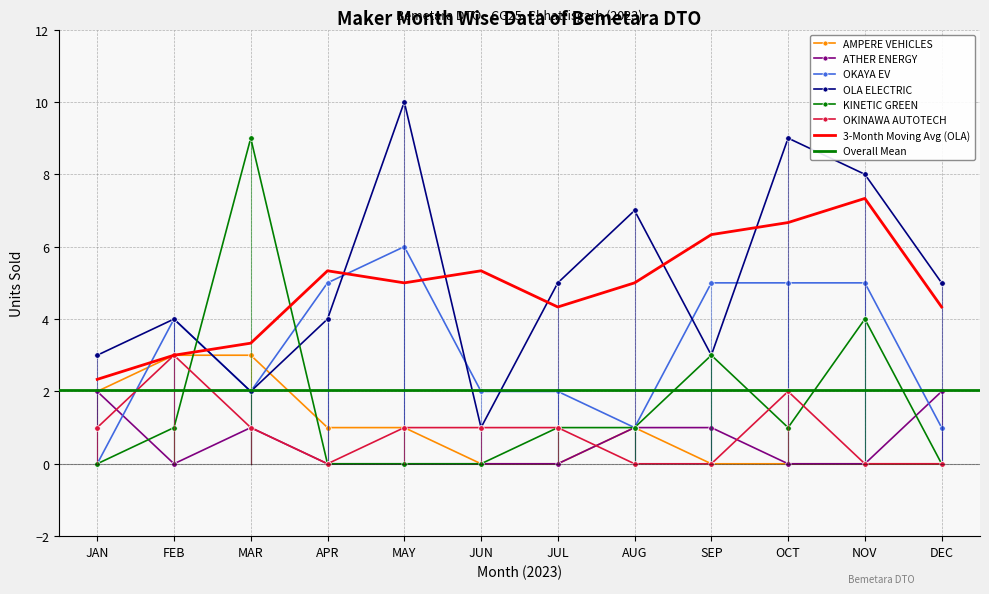

Which series has the largest range (max minus min)?

OLA ELECTRIC